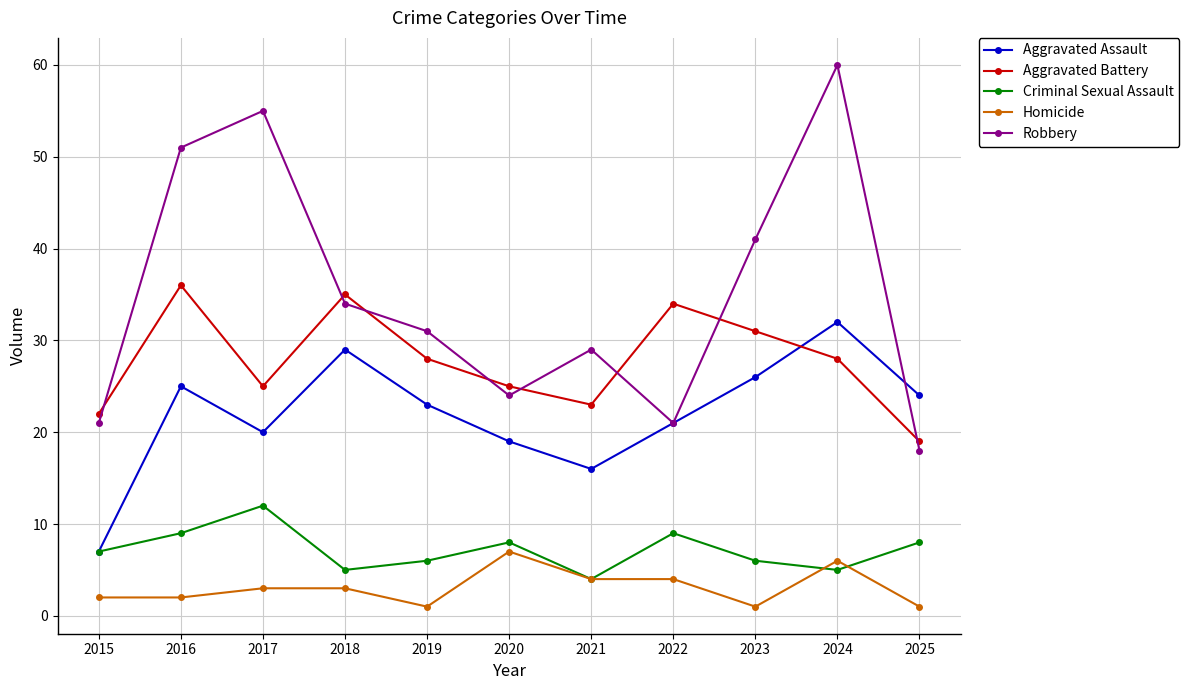

Does the chart display data point markers on the line(s)?

Yes